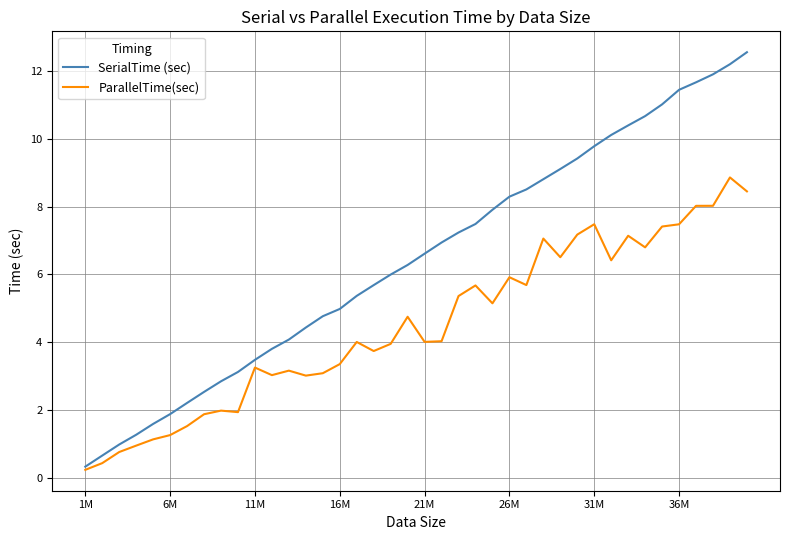

Which series has the widest spread of values?

SerialTime (sec)